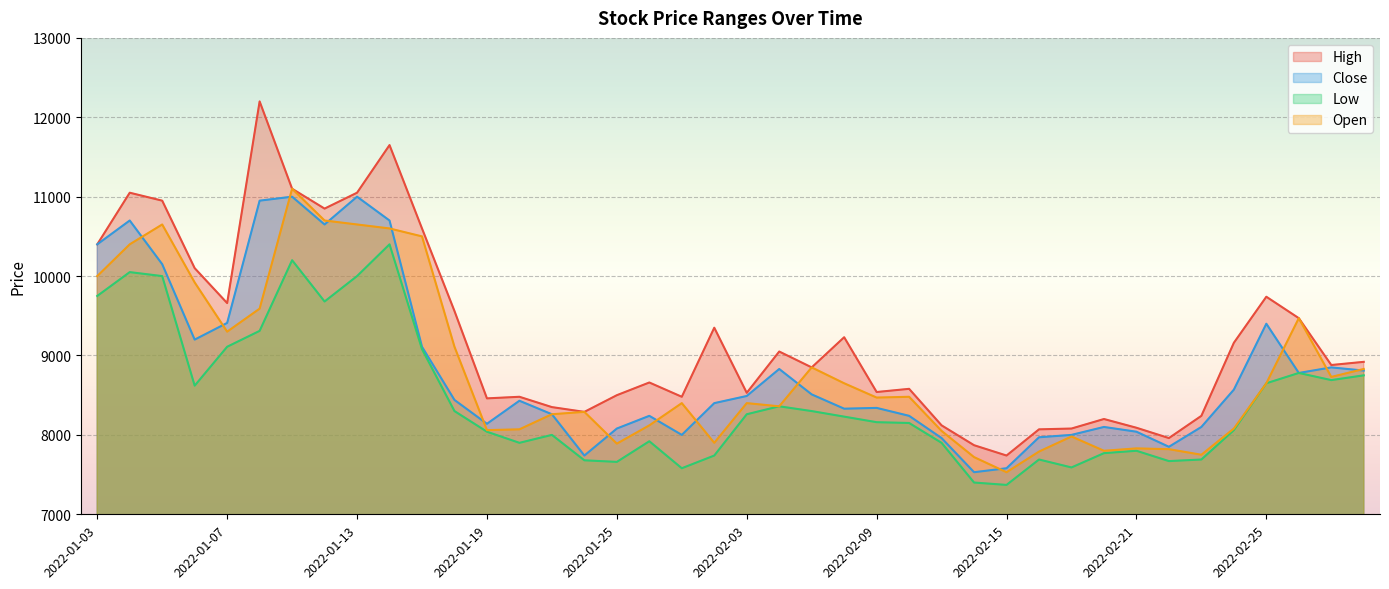

The Close series shows 10700 at 2022-01-04. True or false?

True